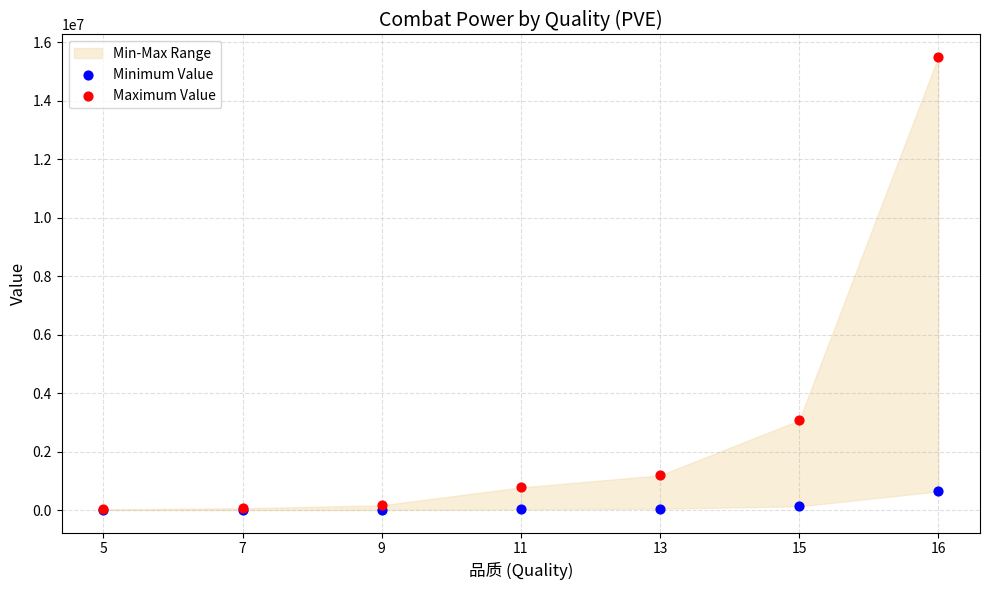

In the Maximum Value series, what Y value is closest to 7753254?

3063891.9